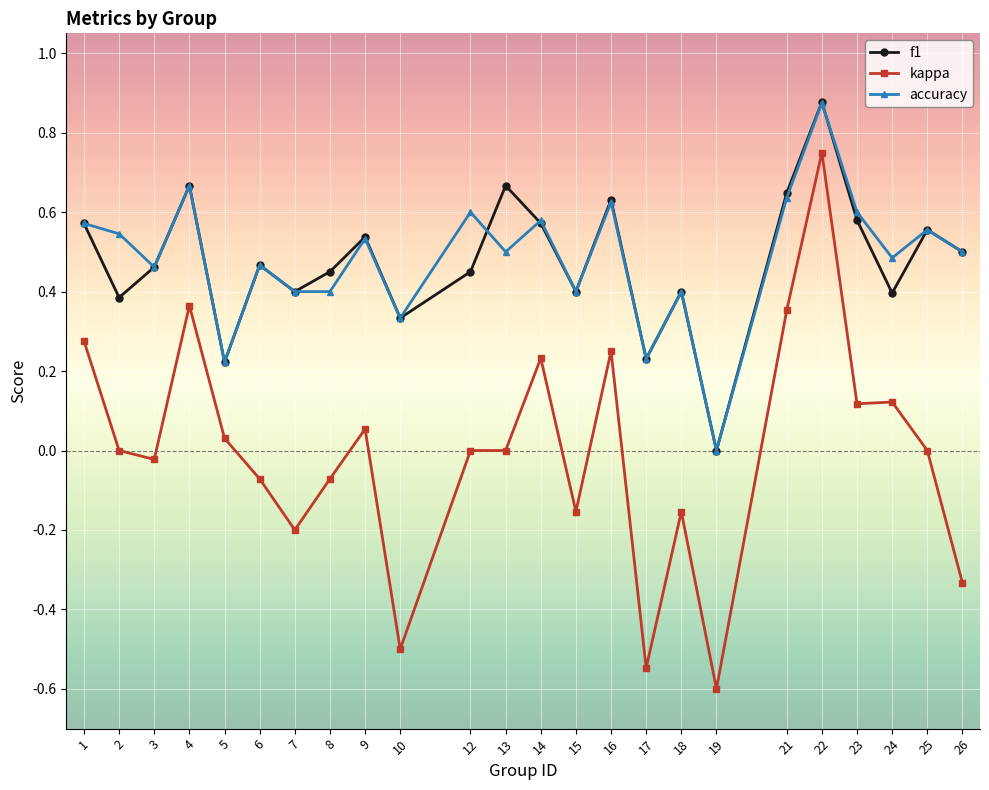

True or false: f1 has a value of 0.1 at 17.

False